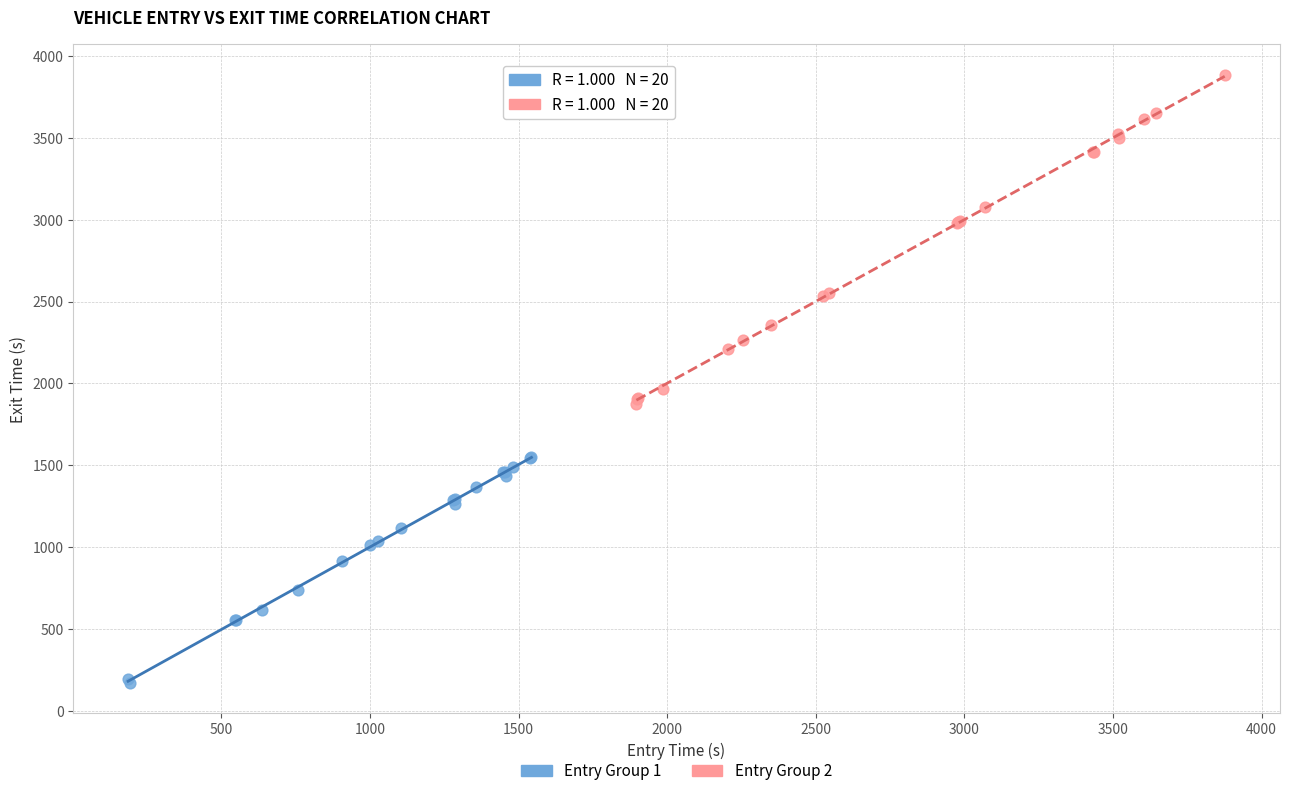

Which series has the widest spread of Y values?

Entry Group 2